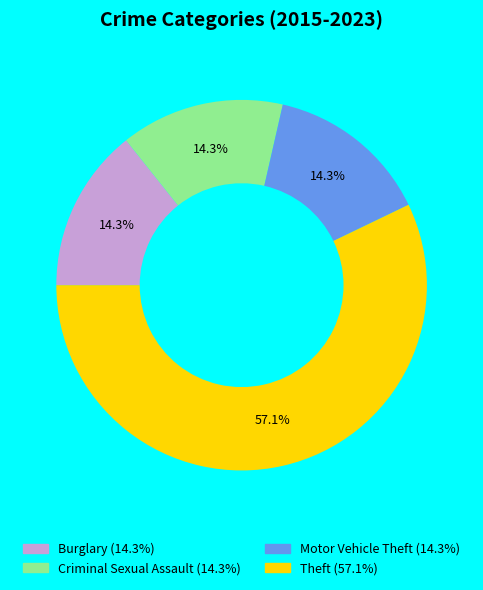

The Theft slice represents 71% of the pie. True or false?

False